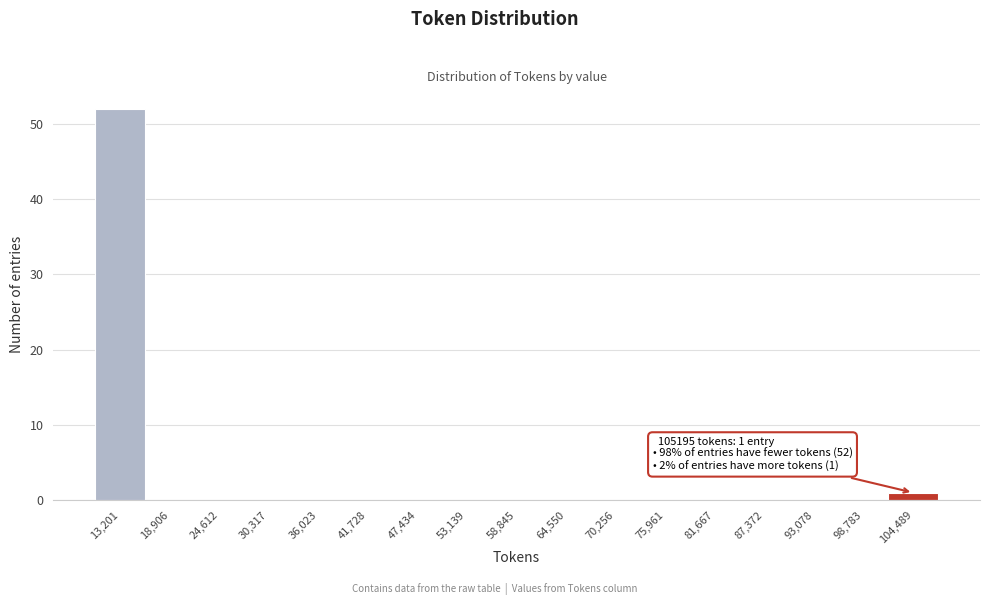

Reading left to right, what are all the values shown in this chart?

13,201=52	18,906=0	24,612=0	30,317=0	36,023=0	41,728=0	47,434=0	53,139=0	58,845=0	64,550=0	70,256=0	75,961=0	81,667=0	87,372=0	93,078=0	98,783=0	104,489=1